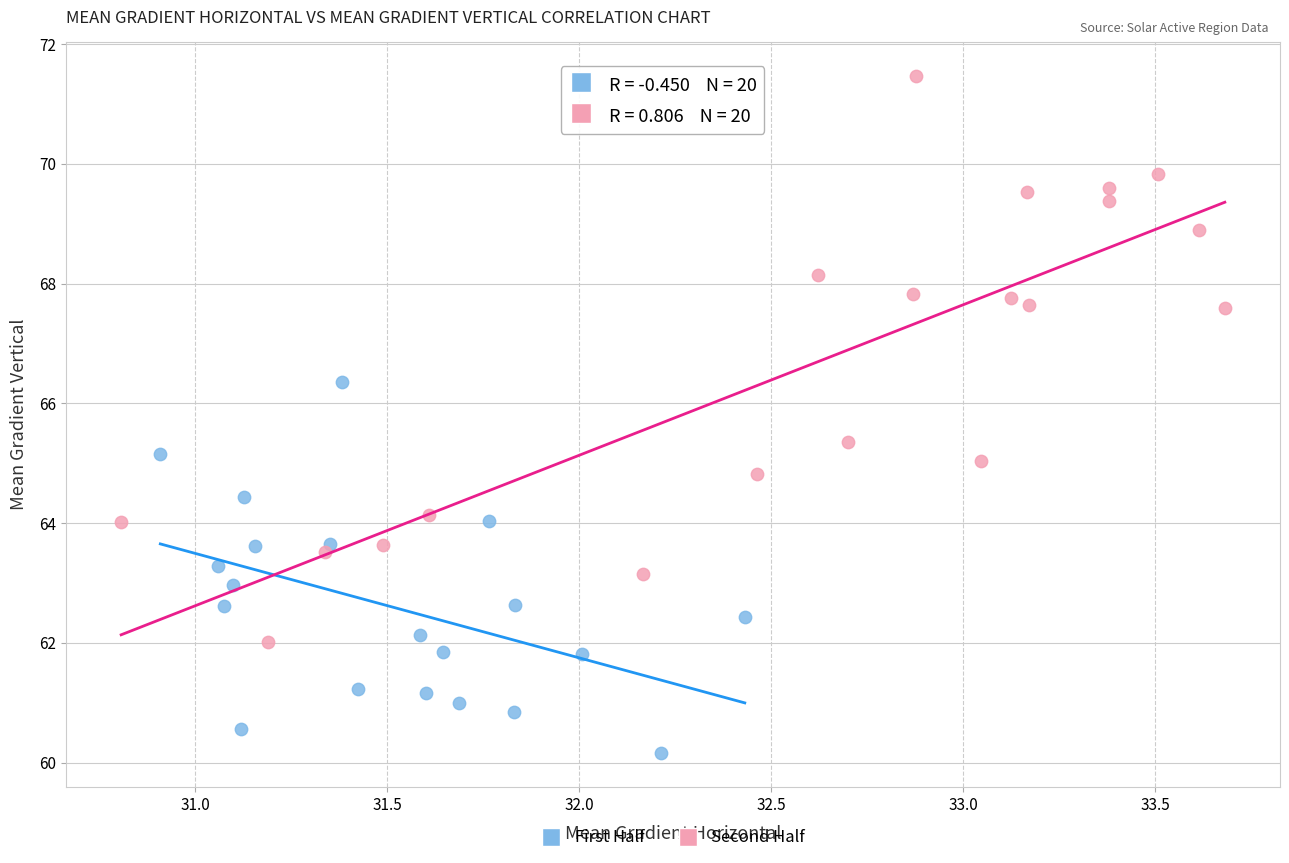

Which series has the largest Y range (max minus min)?

Second Half